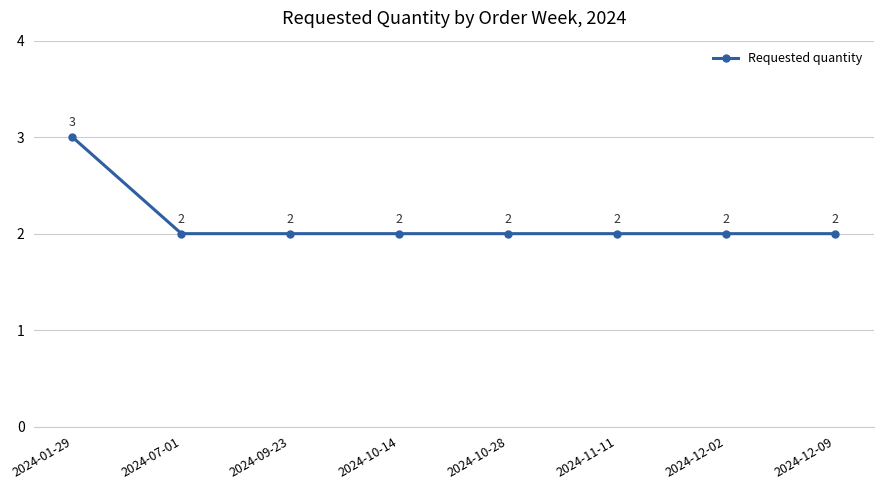

What is the ratio of the value at 2024-10-14 to the value at 2024-10-28?

1.0